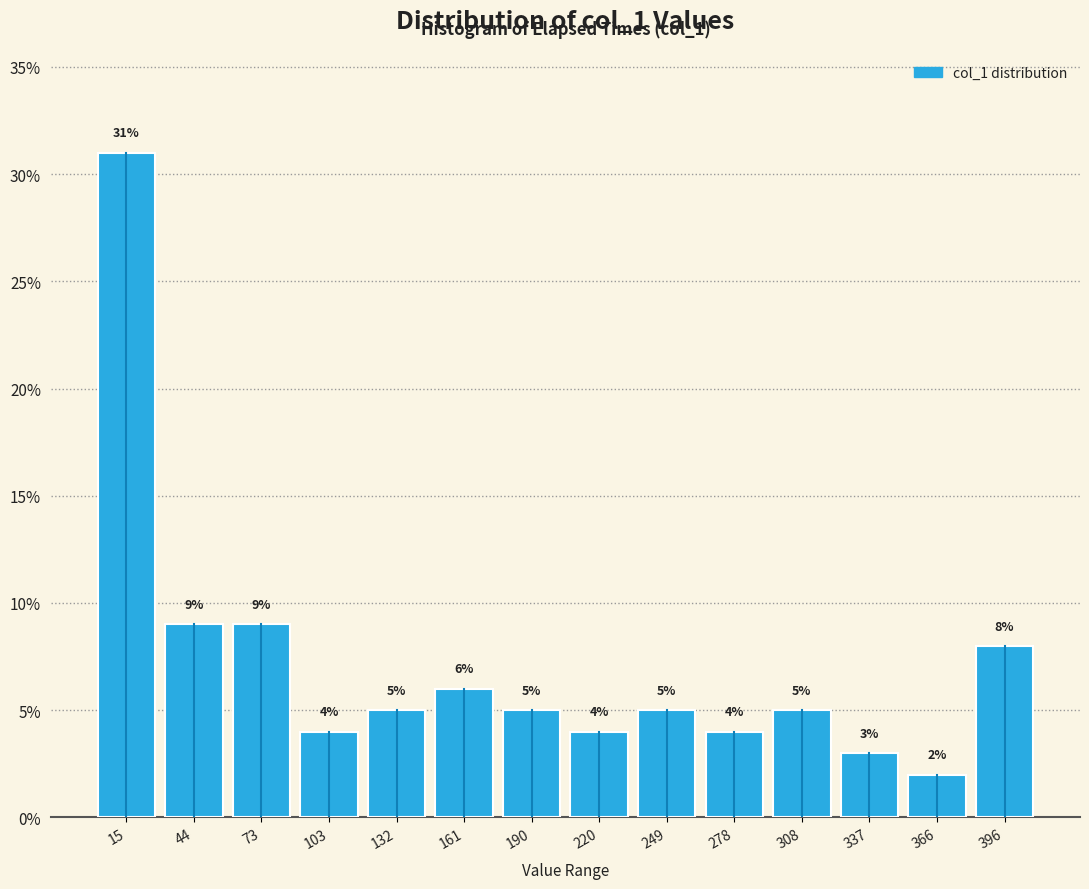

How tall is the bar that spans 60 to 90 on the x-axis? The bar edges are not printed on the chart, so give them approximately, as read against the axis.

9